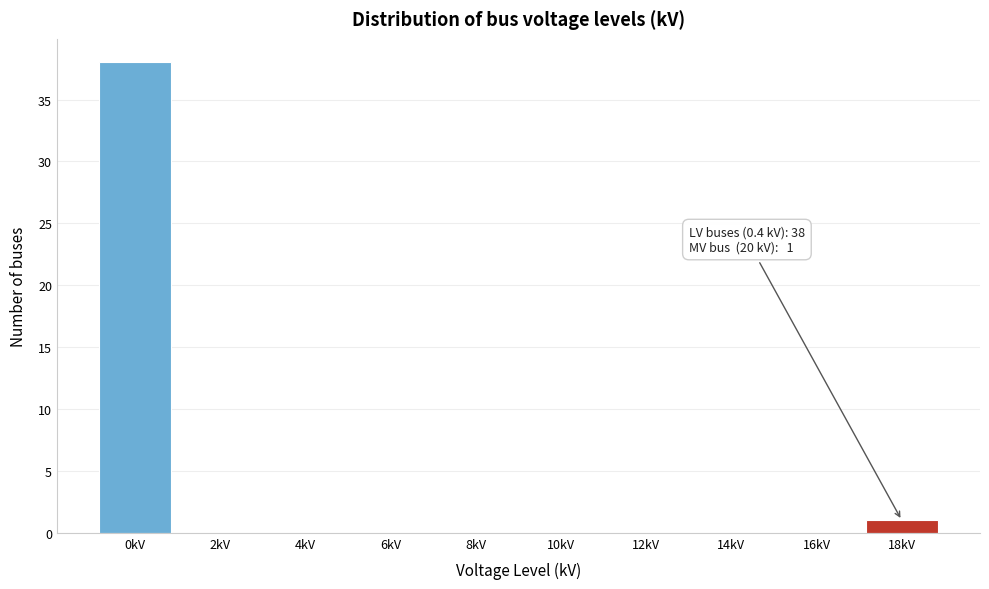

Reading right to left, what are all the values shown in this chart?

18kV=1	16kV=0	14kV=0	12kV=0	10kV=0	8kV=0	6kV=0	4kV=0	2kV=0	0kV=38